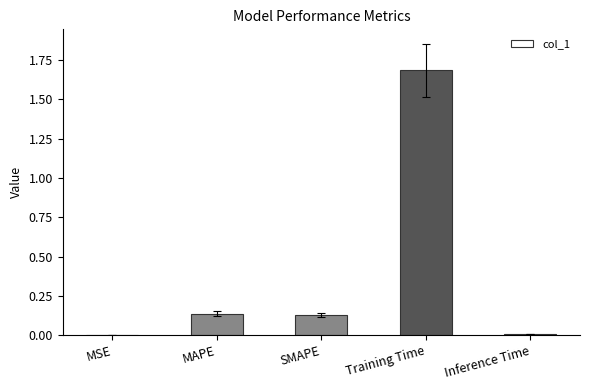

The value at Training Time is 2.8. True or false?

False